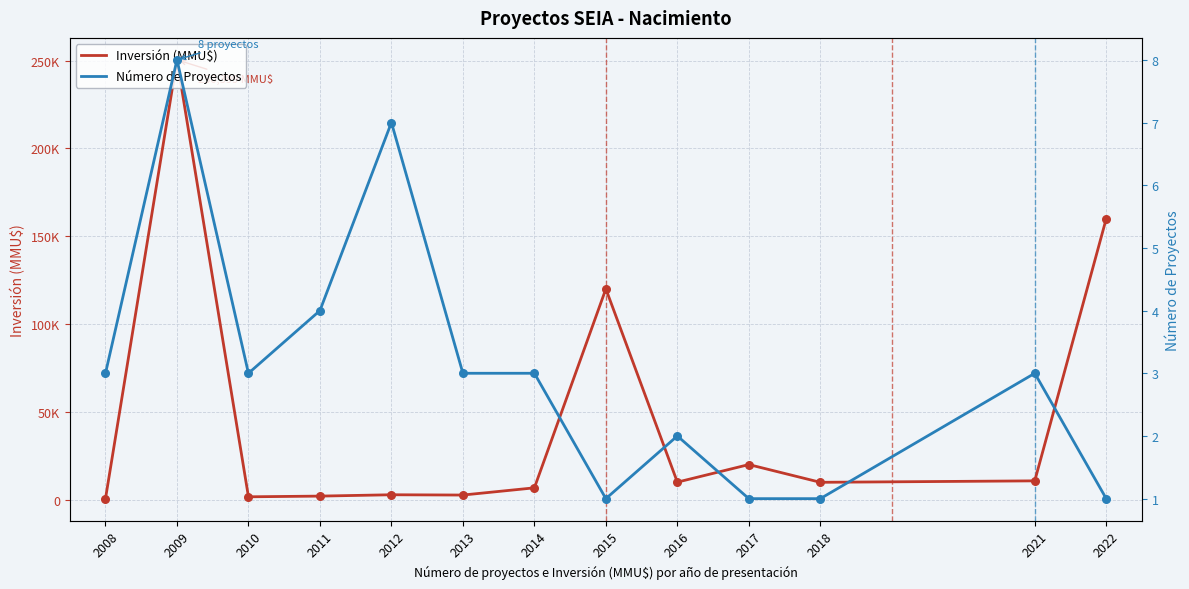

Is the value of Número de Proyectos at 2009 greater than the value of Inversión (MMU$) at 2016?

No